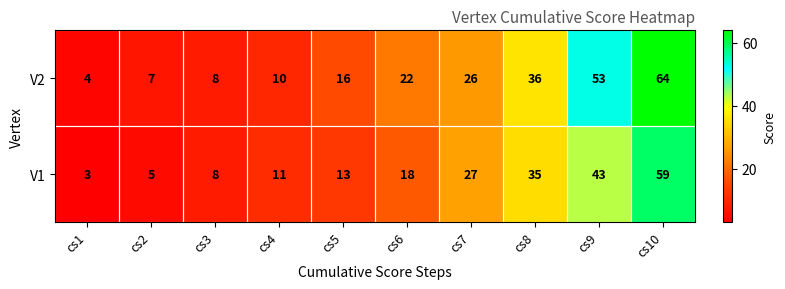

How many data points does each series have?

10